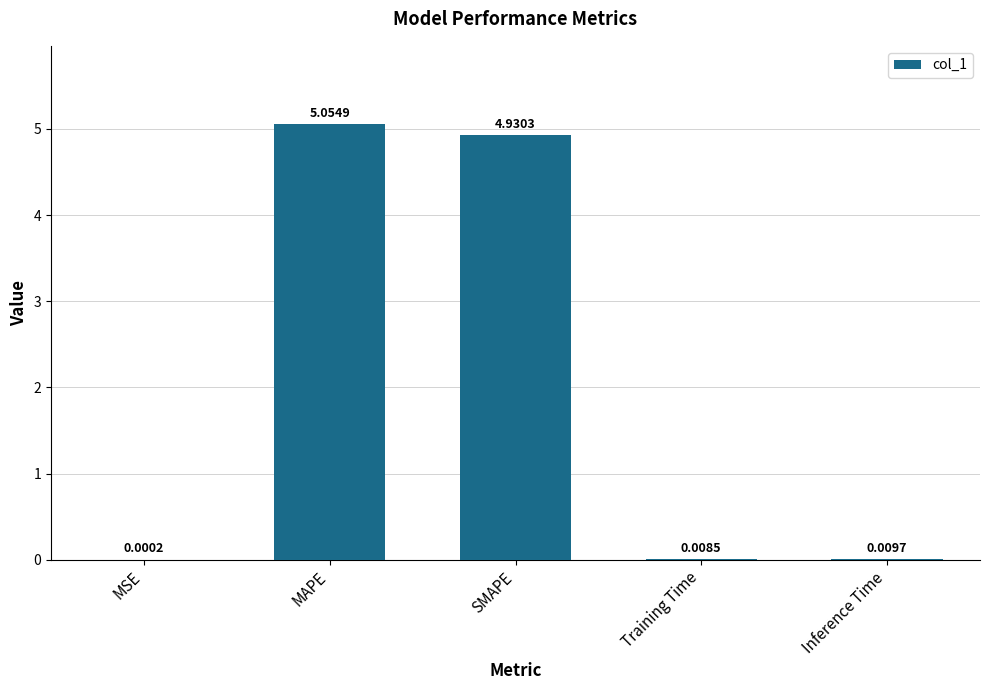

What is the change in value from MSE to MAPE?

+5.1